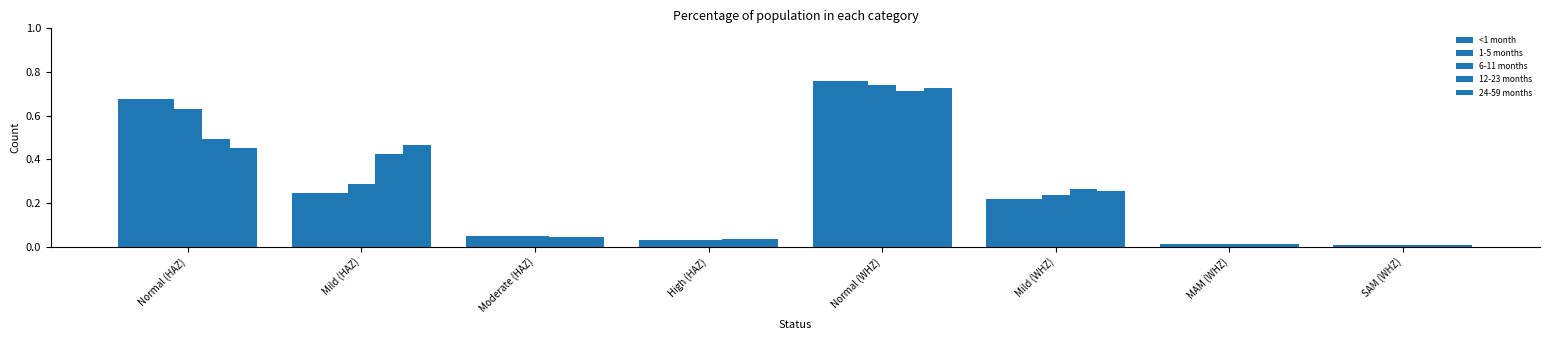

What is the average value of the 6-11 months series?

0.2